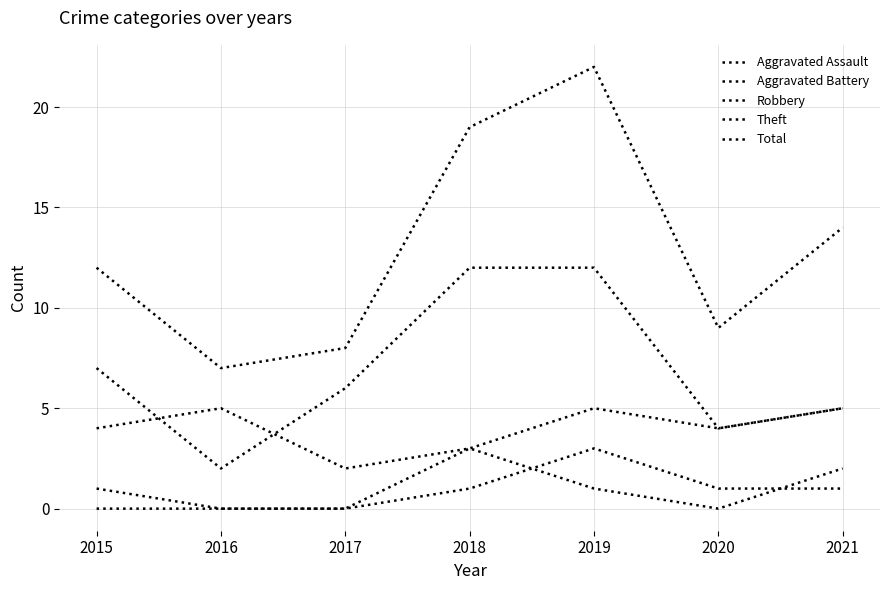

Where is Aggravated Battery nearest to the value 1?

2015